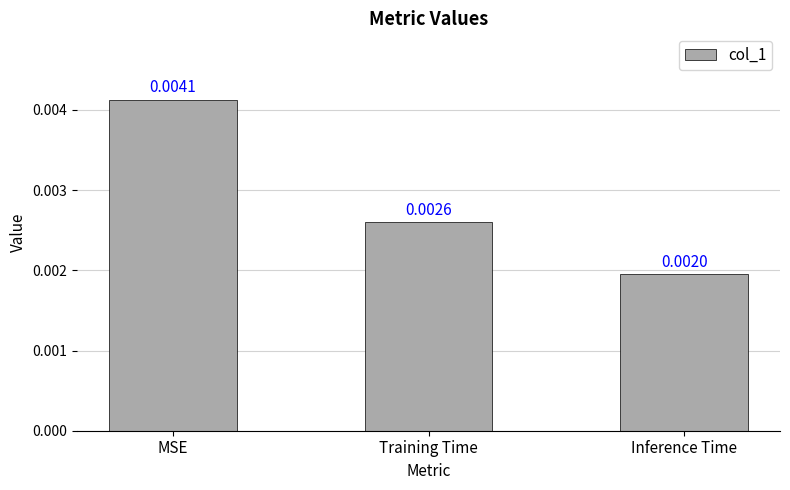

At which category does the chart reach its minimum across all series?

Inference Time